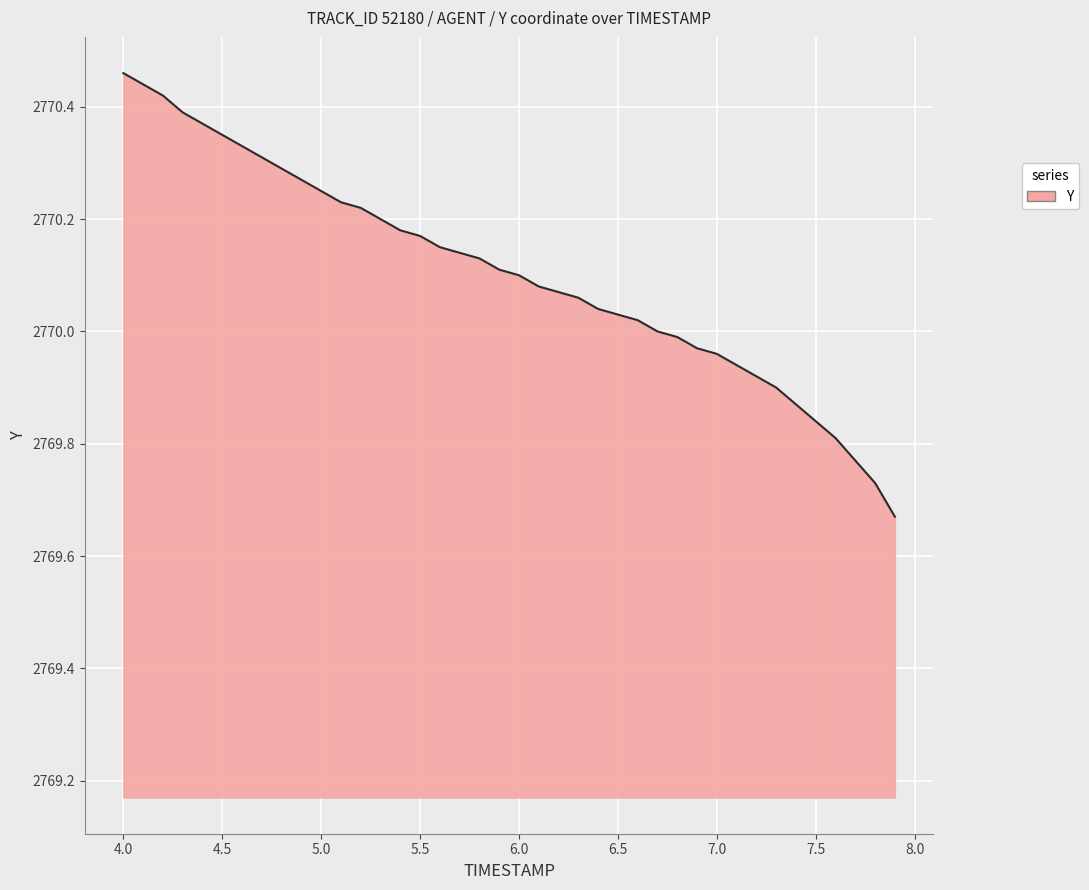

What is the difference between the maximum and minimum values?

0.8